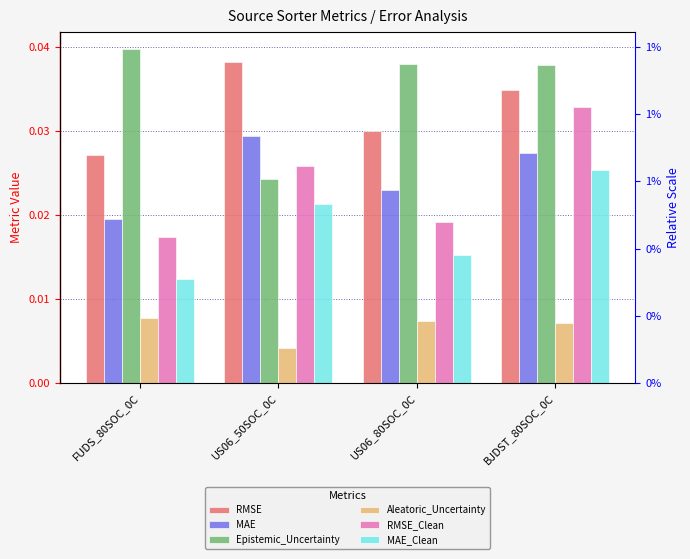

At which label does RMSE reach its peak?

US06_50SOC_0C